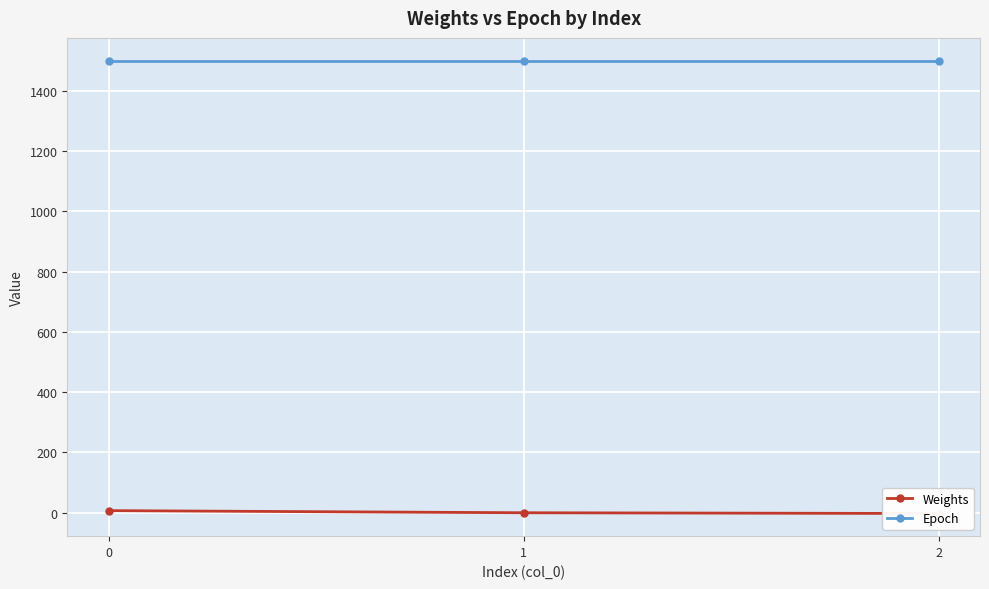

The value of Epoch at 1 is 1500.0. True or false?

True